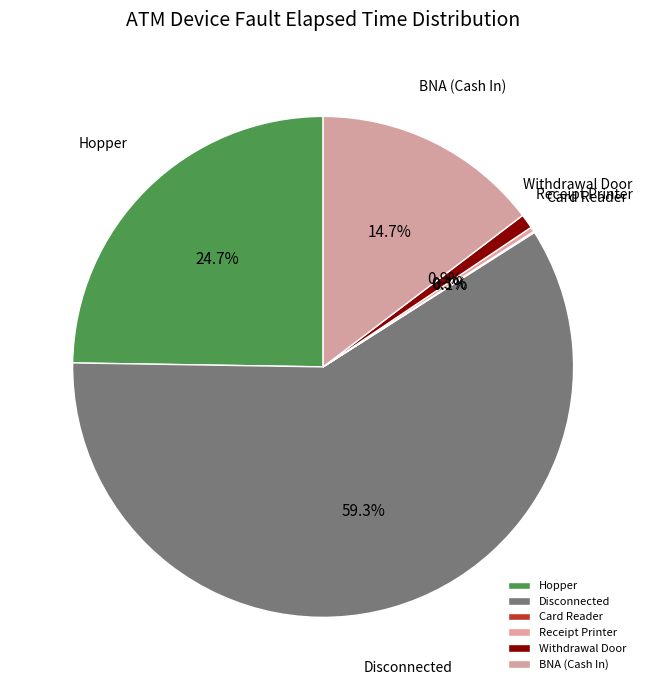

To the nearest percent, what is the difference between the Hopper and Disconnected slice percentages?

35%